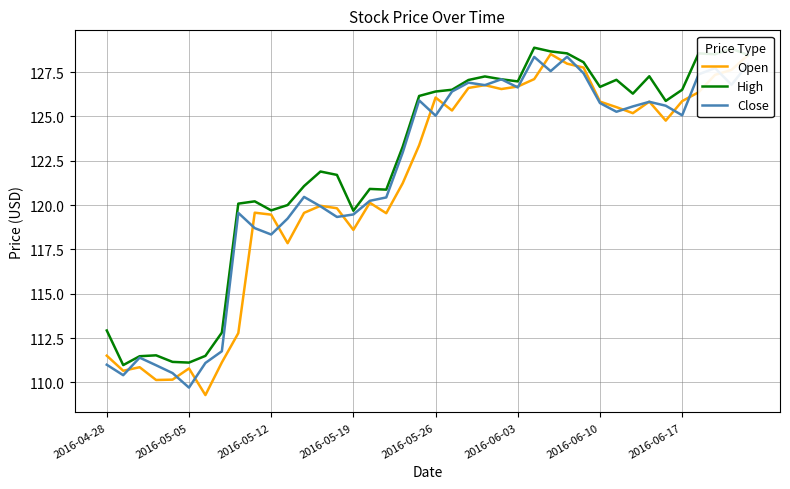

What is the minimum value for Open?

109.3